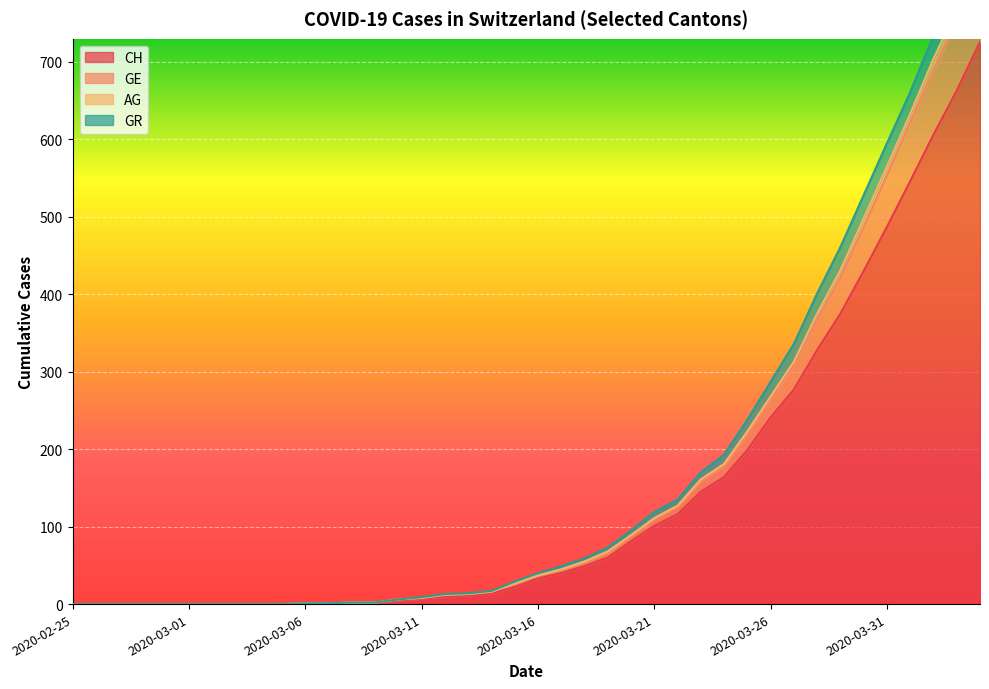

Is the value of CH at 2020-03-17 greater than the value of AG at 2020-03-26?

No